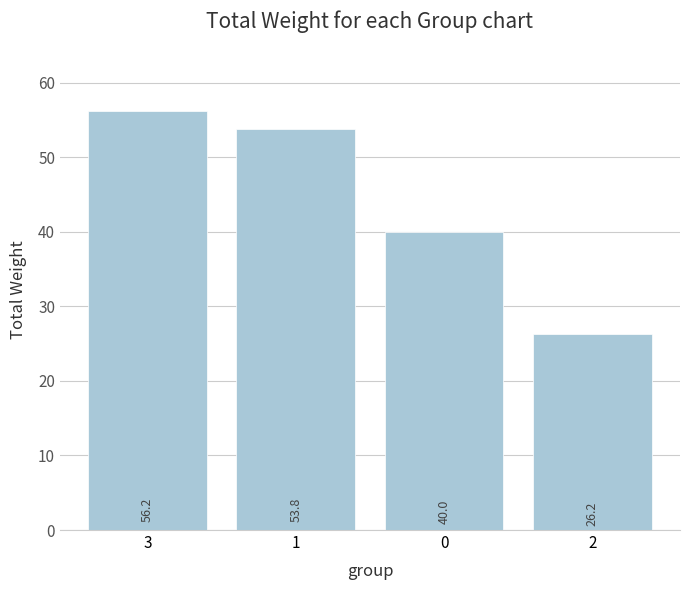

Between 3 and 0, which is larger?

3